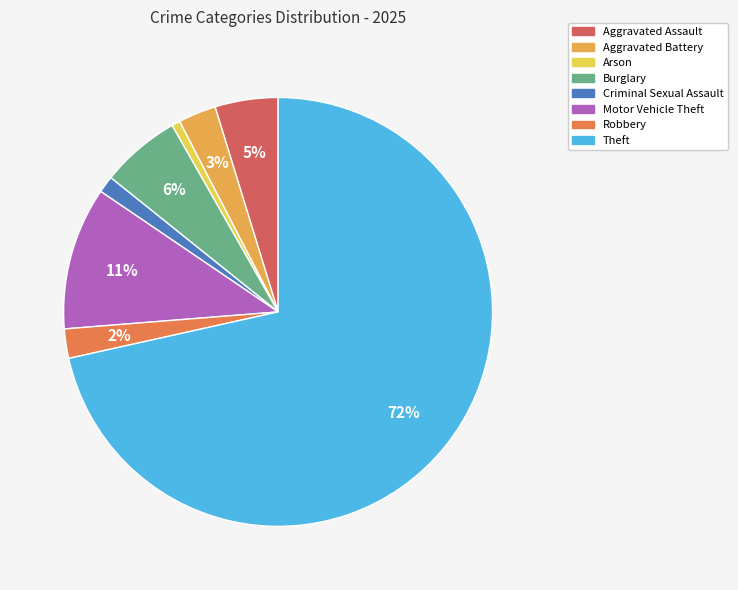

To the nearest percent, what percentage of the pie is Motor Vehicle Theft?

11%